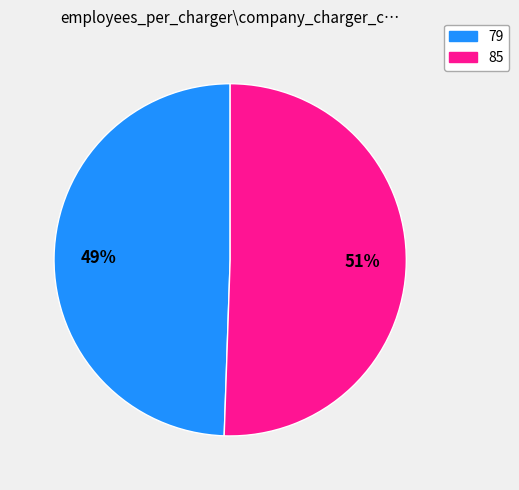

The 85 slice represents 51% of the pie. True or false?

True